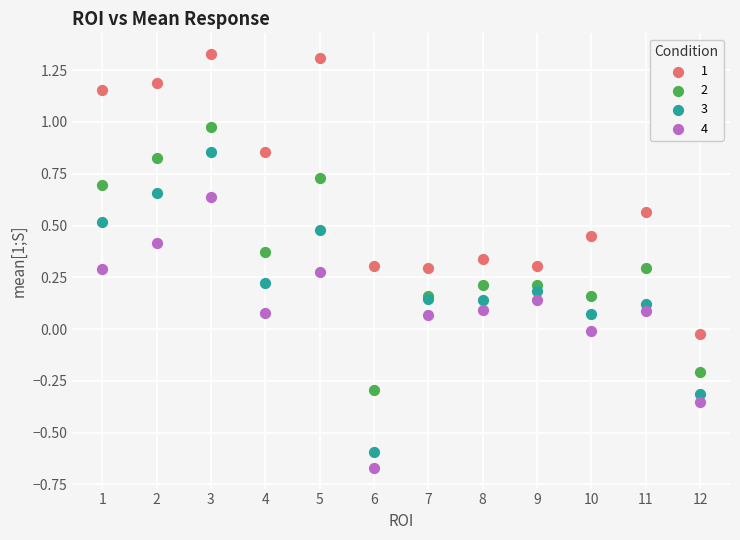

What is the X range (max minus min) for the scatter plot?

11.0